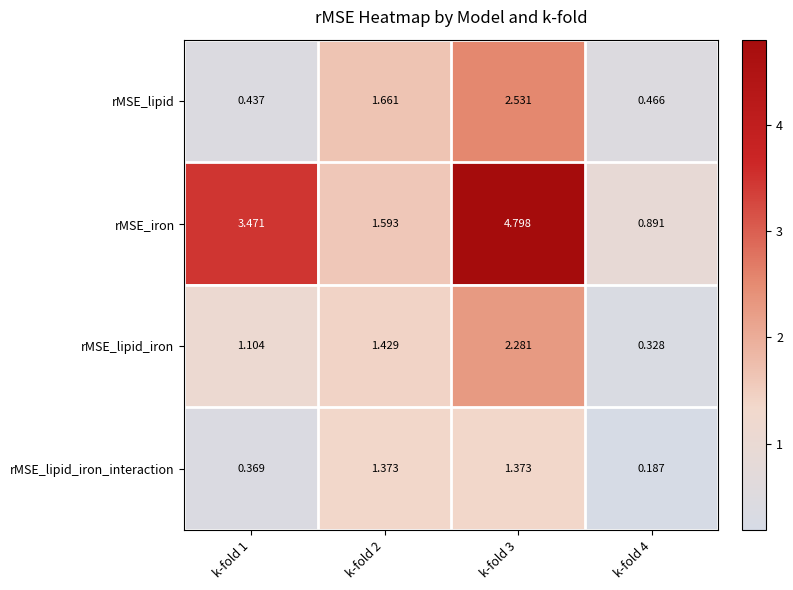

Is the value of rMSE_lipid at k-fold 4 greater than the value of rMSE_iron at k-fold 2?

No